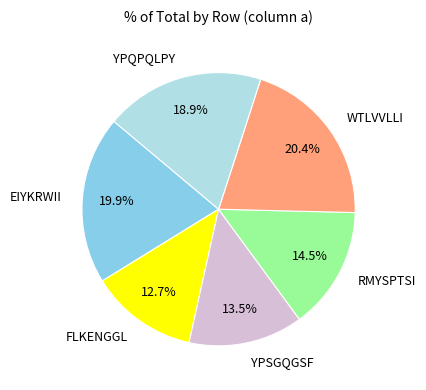

To the nearest percent, what is the combined percentage of RMYSPTSI and WTLVVLLI?

35%